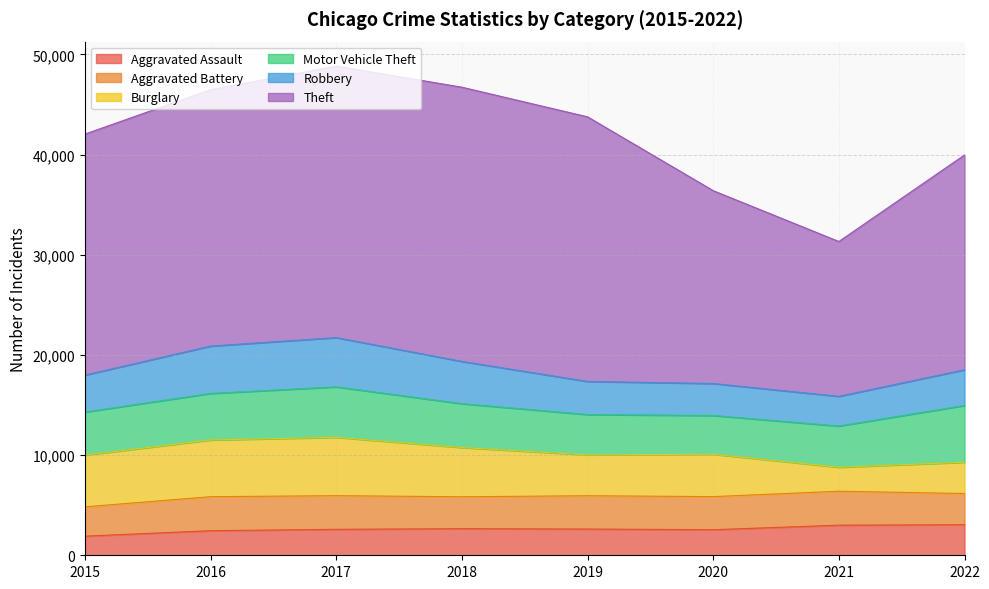

What is the maximum value shown in the chart?

27380